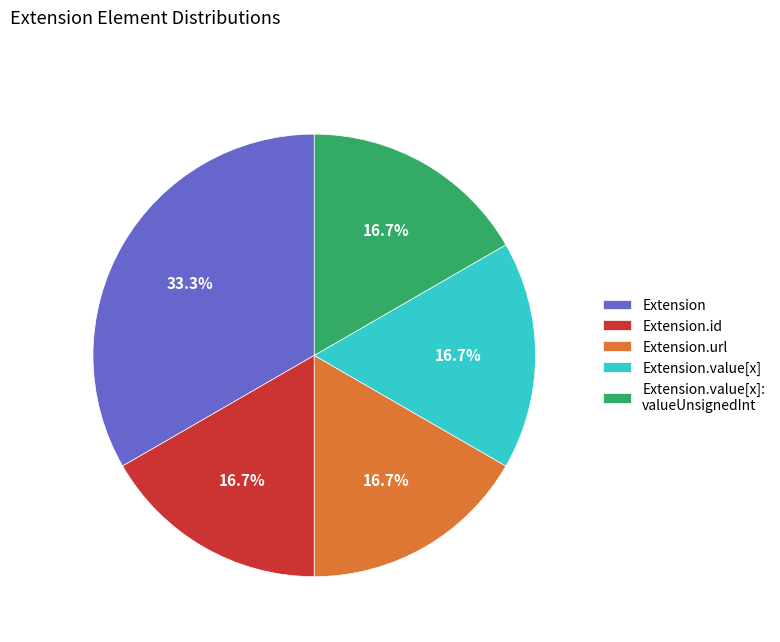

Does Extension.value[x] represent more than half of the total?

No